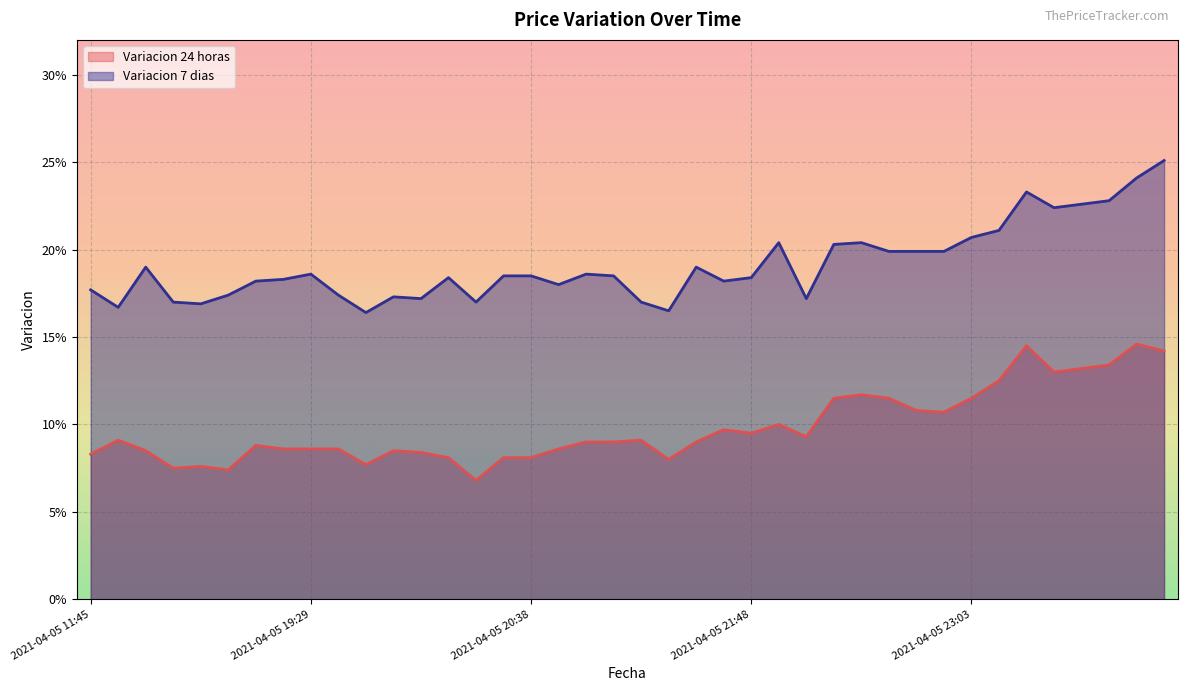

Is it true that Variacion 24 horas equals 0.0 at 2021-04-05 22:01?

False